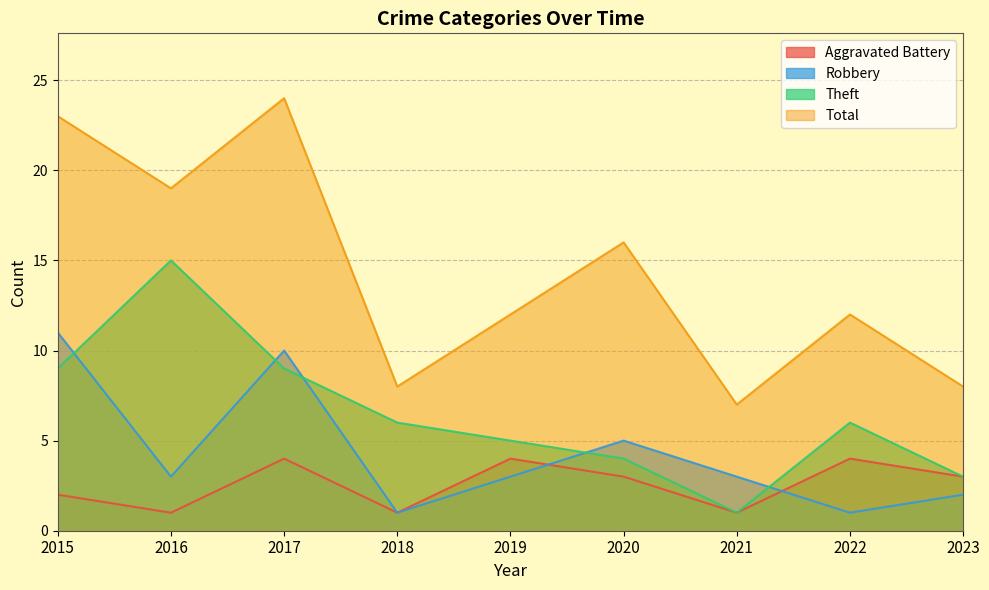

The Theft series shows 4 at 2018. True or false?

False